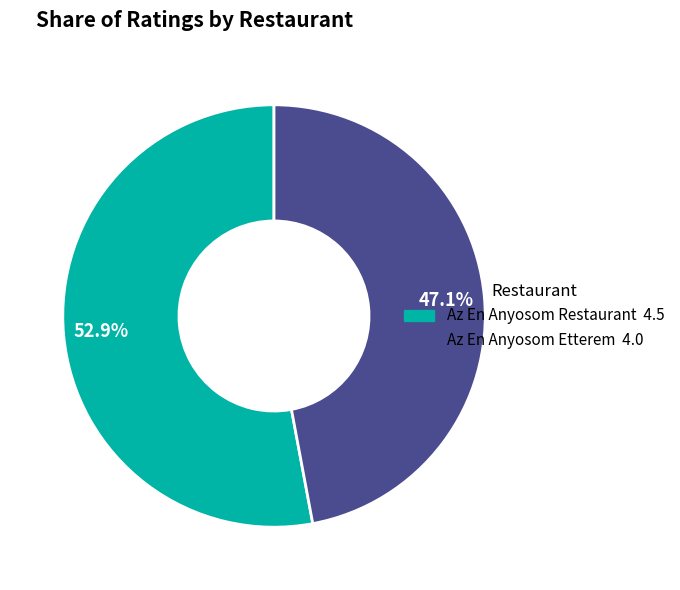

Which category has the smallest portion of the pie?

Az En Anyosom Etterem